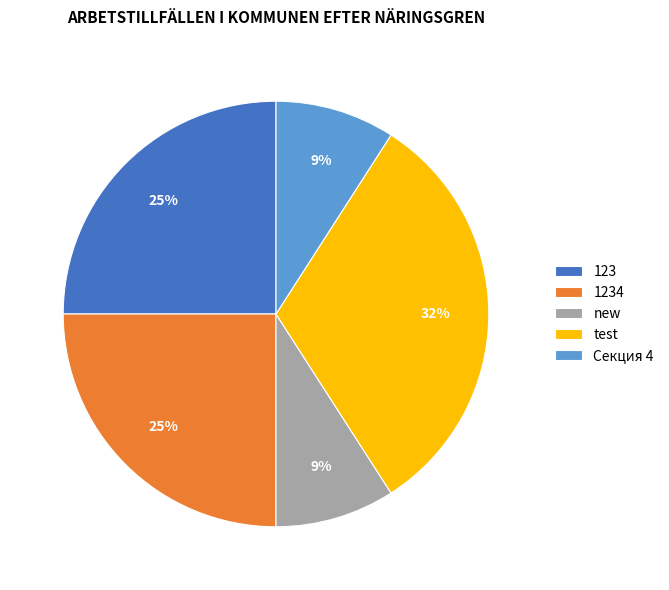

Which category has the biggest portion of the pie?

test